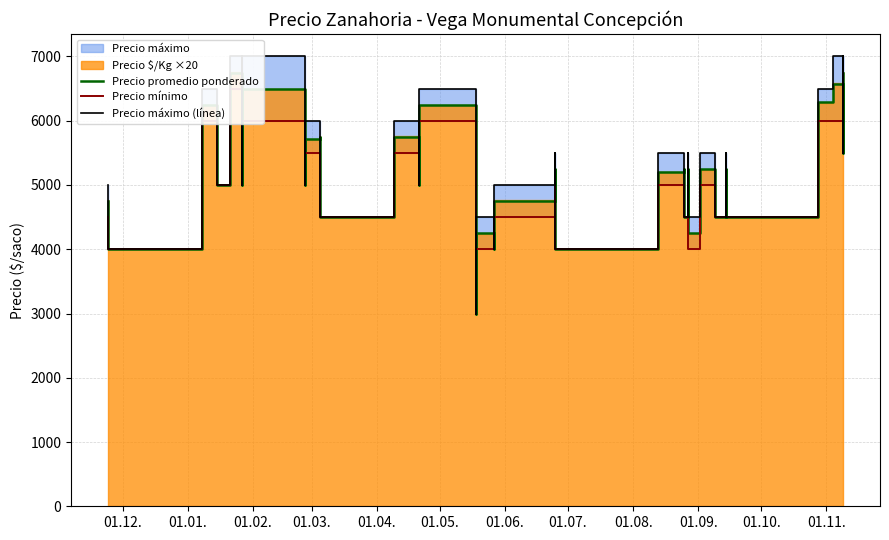

Is it true that Precio mínimo equals 7161 at 15?

False